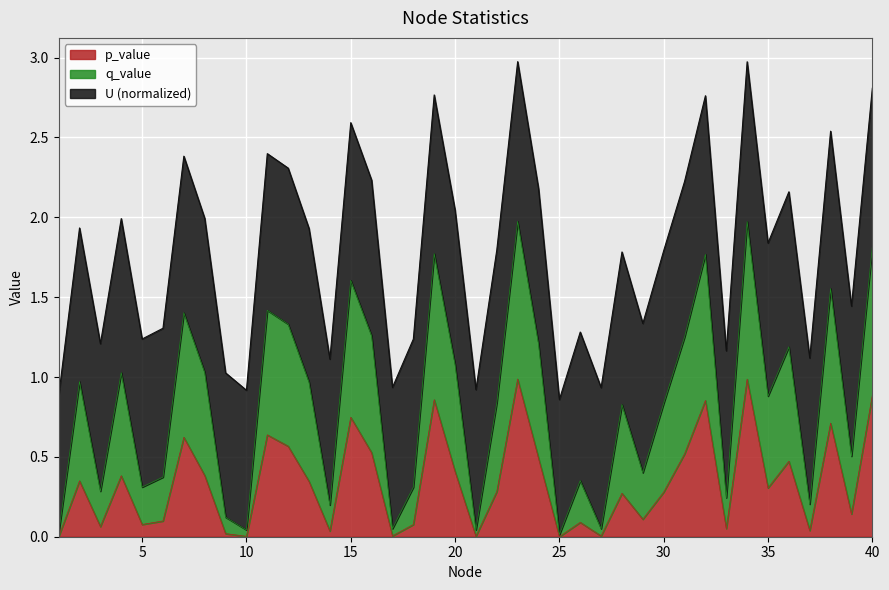

Is the value of p_value at 35 greater than the value of q_value at 19?

No